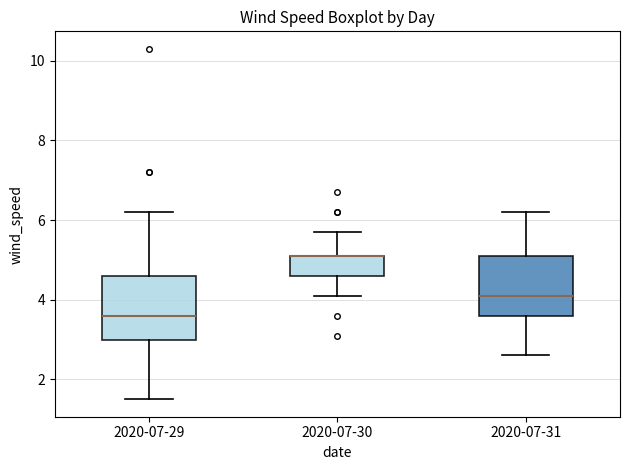

Reading left to right, transcribe this box plot: for each box, give where its median line is, the range the box spans, and where its two whiskers end, as read against the y-axis. The values are not printed on the chart, so give them approximately, as read against the axis.

2020-07-29: median 3.6, box 3.0 to 4.6, whiskers 1.6 to 6.2
2020-07-30: median 5.2 (drawn on the box's upper edge), box 4.6 to 5.2, whiskers 4.2 to 5.8
2020-07-31: median 4.2, box 3.6 to 5.2, whiskers 2.6 to 6.2